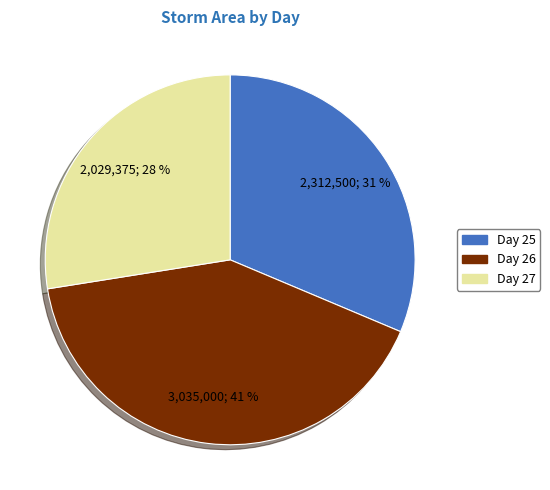

What is the ratio of the value at Day 26 to the value at Day 27?

1.5